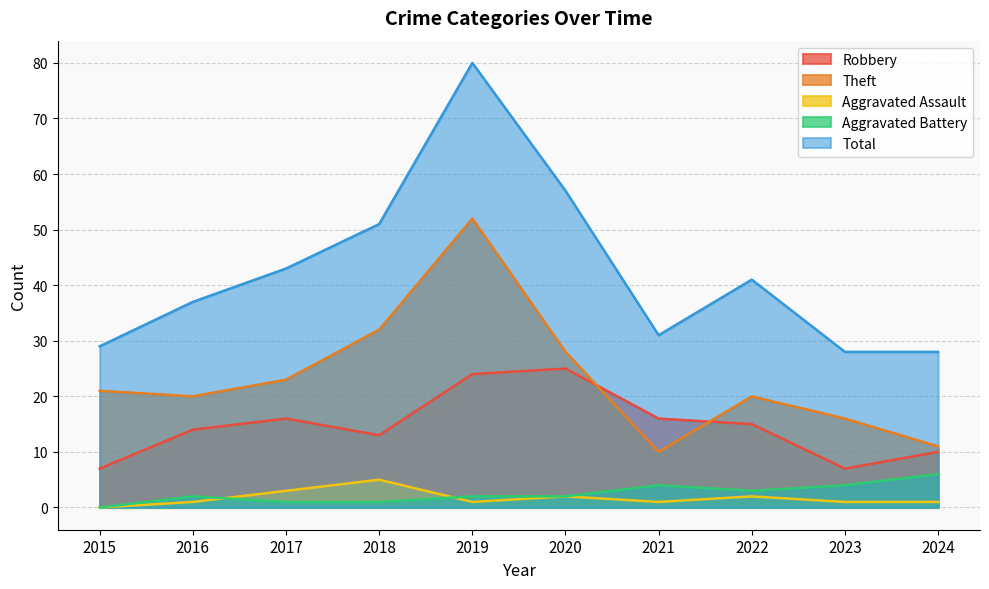

The value of Robbery at 2023 is 2. True or false?

False